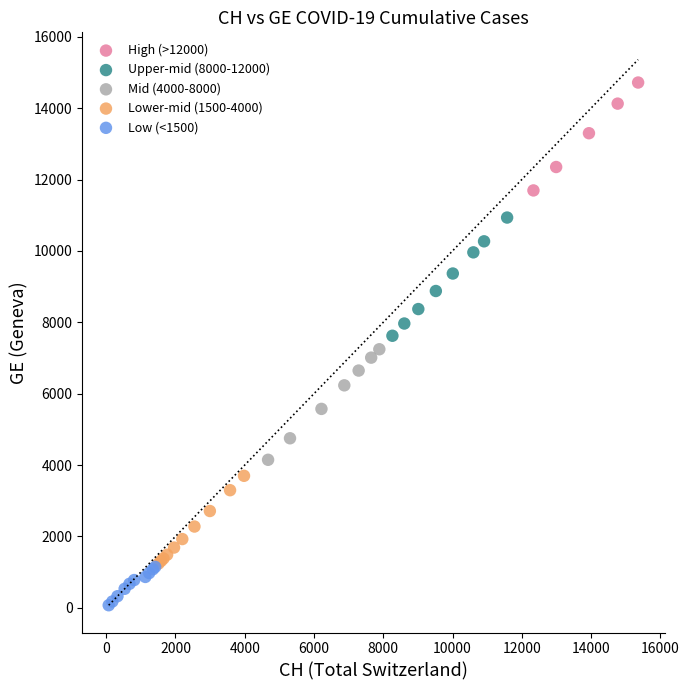

Which series reaches the maximum Y coordinate?

High (>12000)